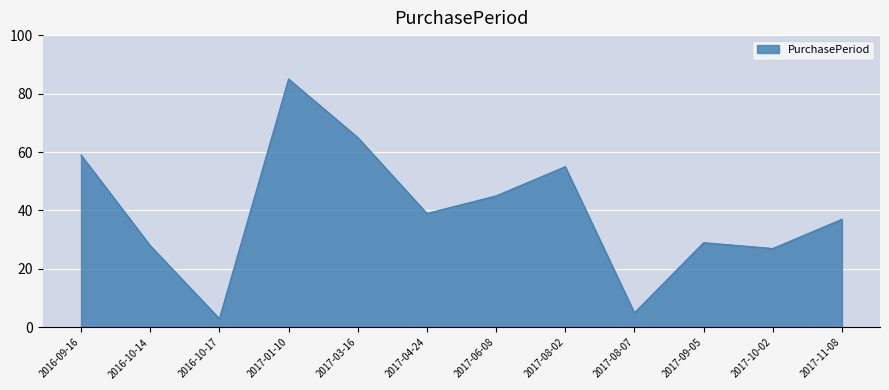

Reading left to right, transcribe all the data shown in this chart.

59	28	3	85	65	39	45	55	5	29	27	37